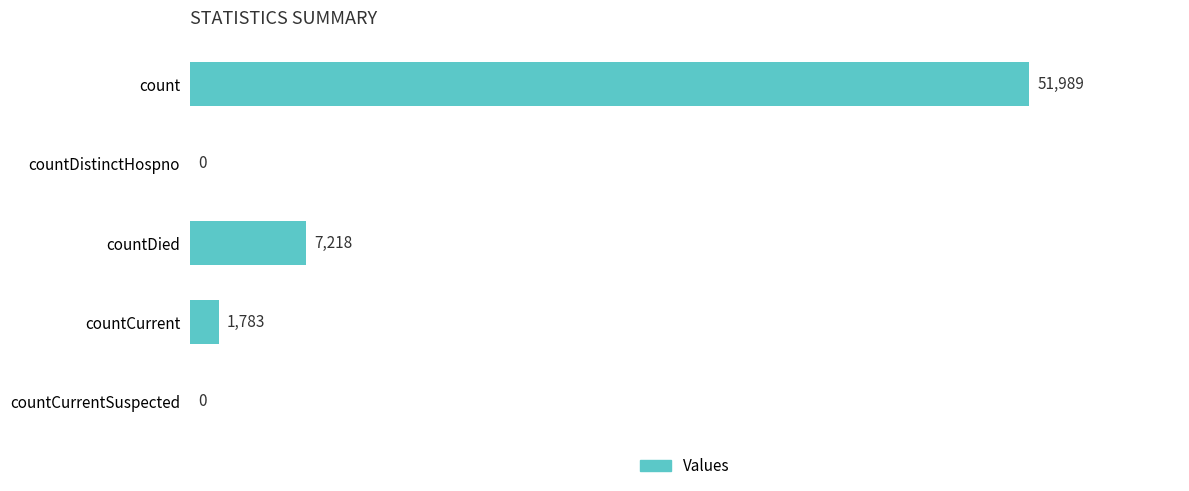

Count the number of categories in the chart.

5